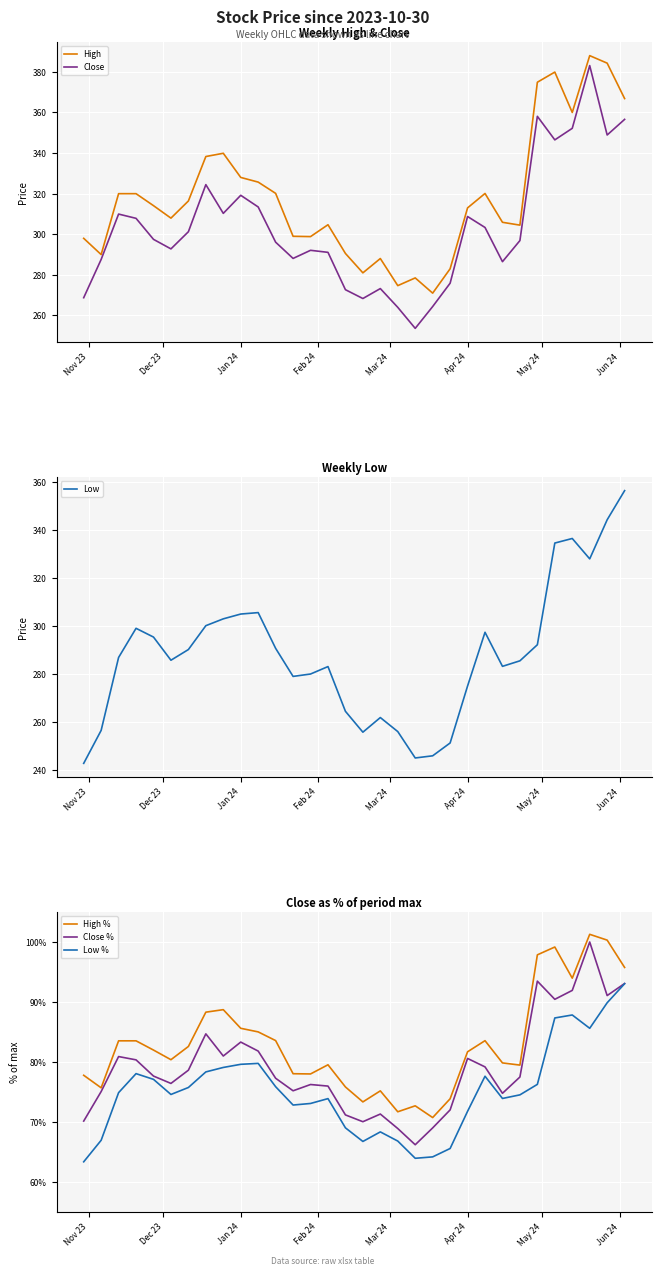

What value does the Close % series have at Jan 24?

83.3